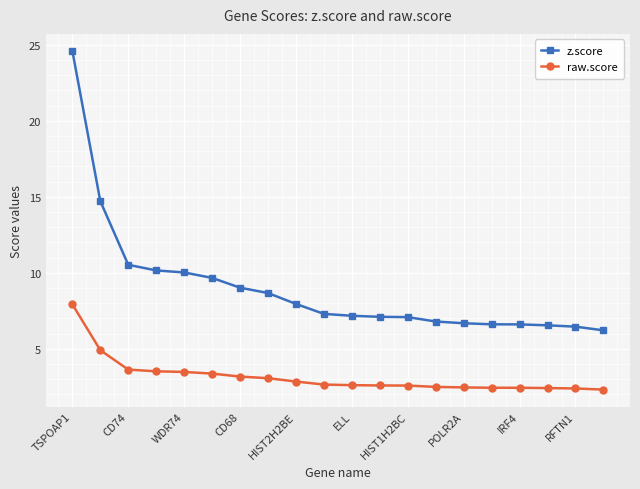

What is the minimum value shown in the chart?

2.3